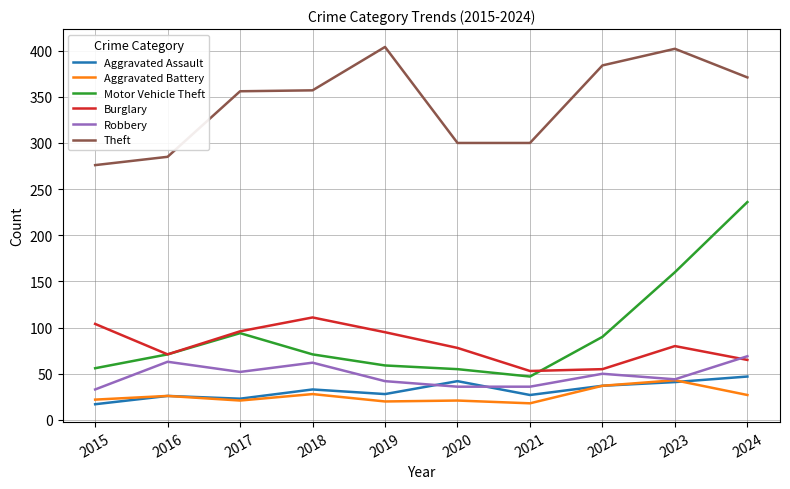

True or false: Aggravated Battery and Theft intersect in this chart.

False